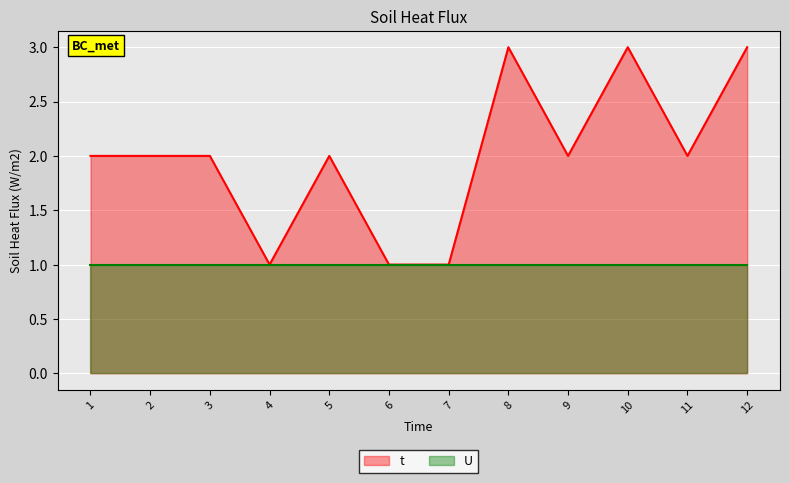

Between 1 and 8, which series saw the biggest shift?

t